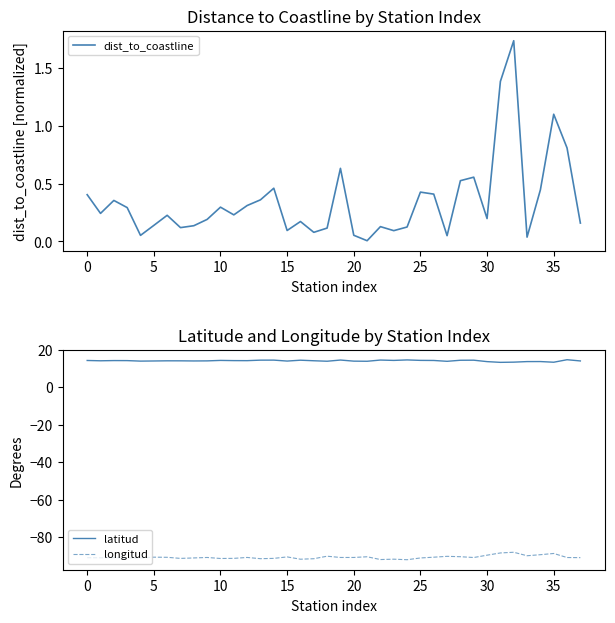

Where is longitud nearest to the value -90?

33